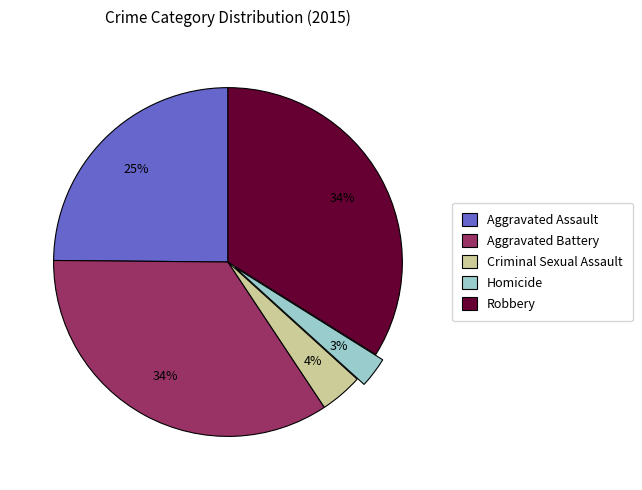

Is there any slice that represents more than half of the pie?

No